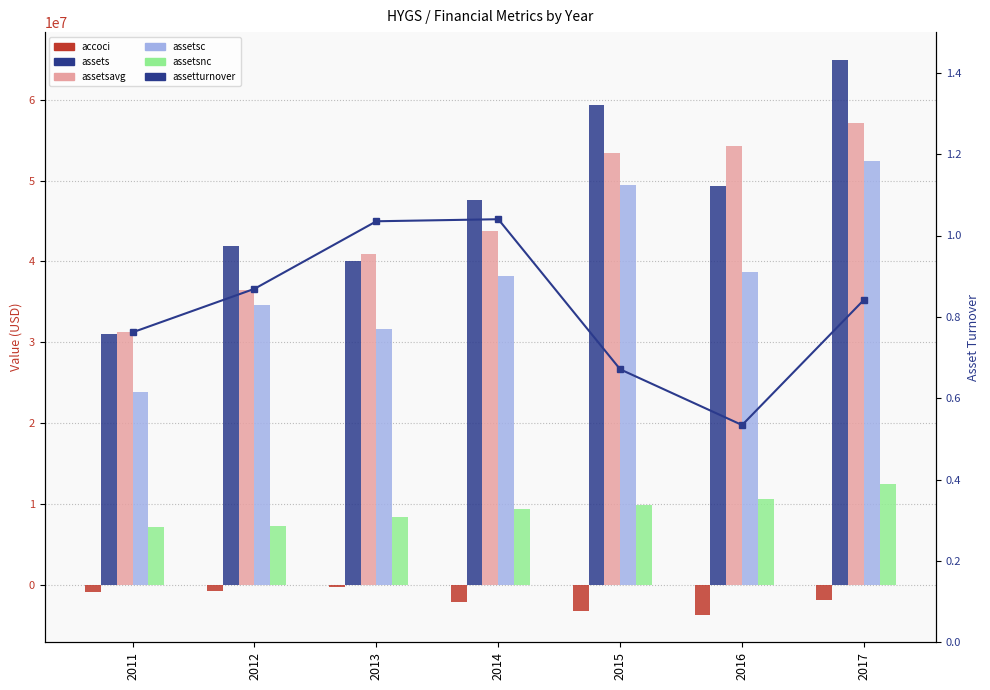

At which category is the sum across all series the highest?

2017